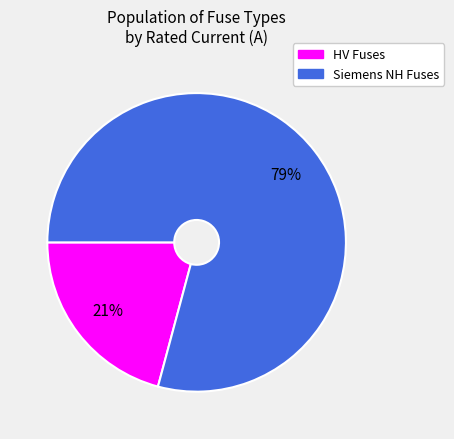

To the nearest percent, what is the average slice percentage?

50%